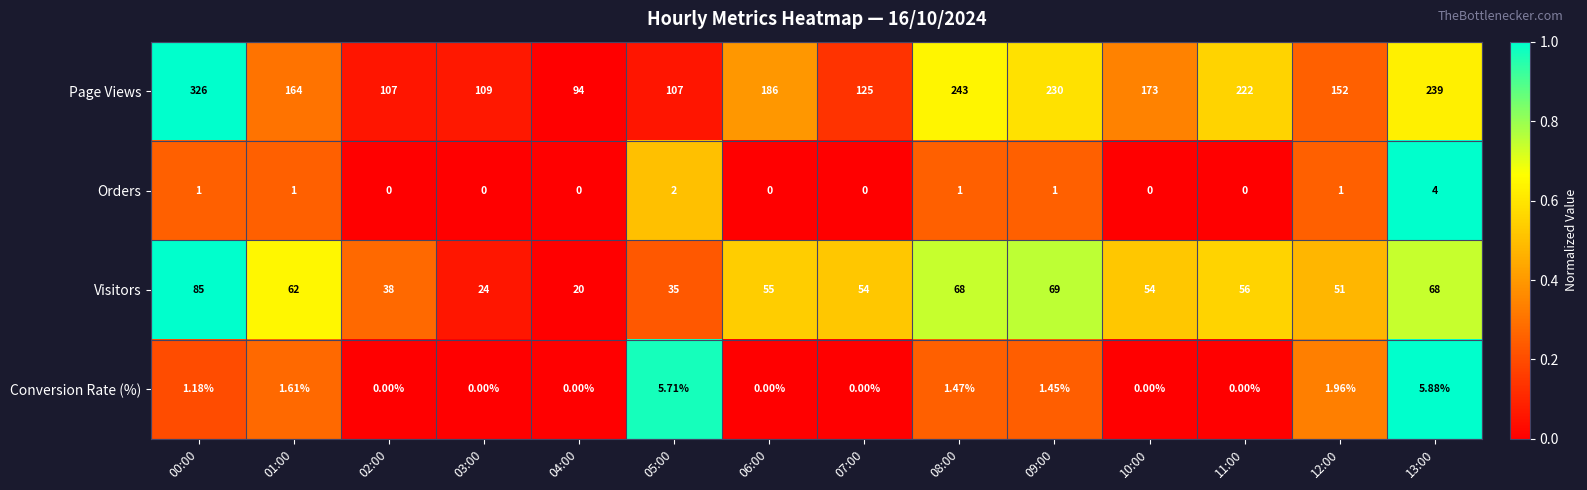

Rank the series at 08:00 from highest to lowest value.

Page Views, Visitors, Conversion Rate (%), Orders